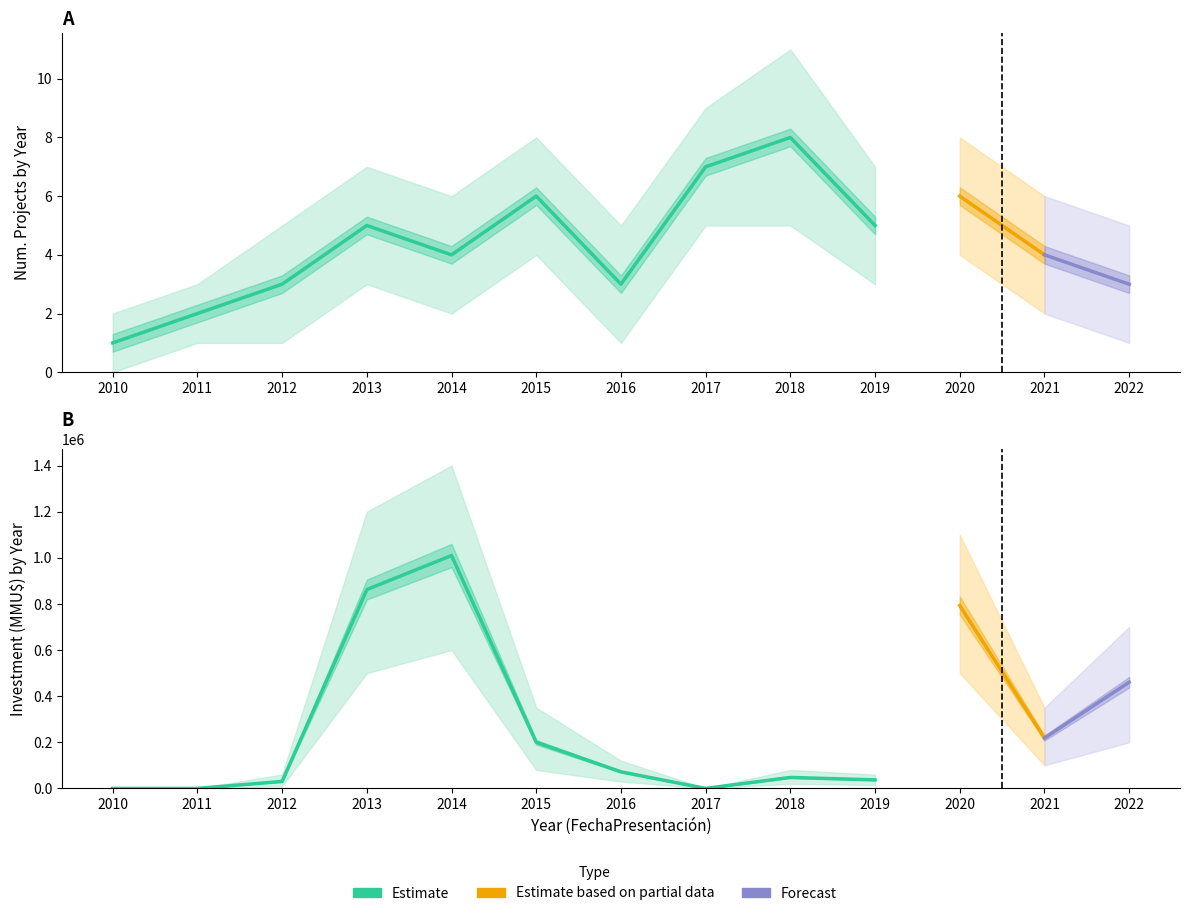

Which label corresponds to the largest value in the chart?

2014